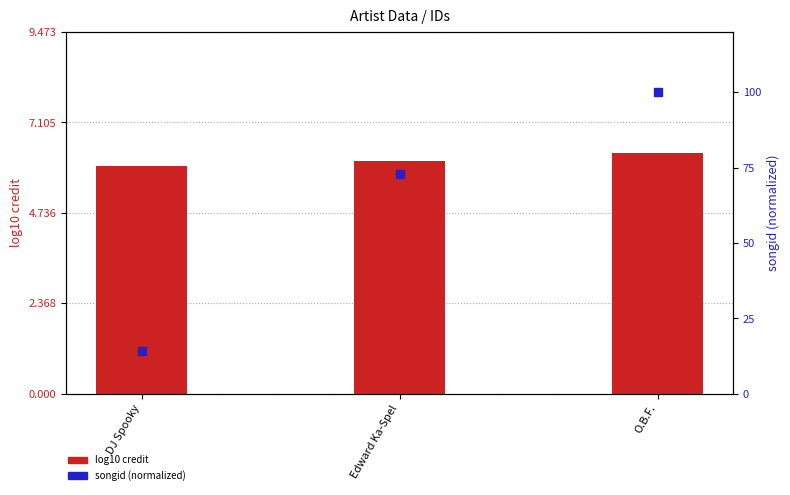

At which category is the sum across all series the highest?

O.B.F.